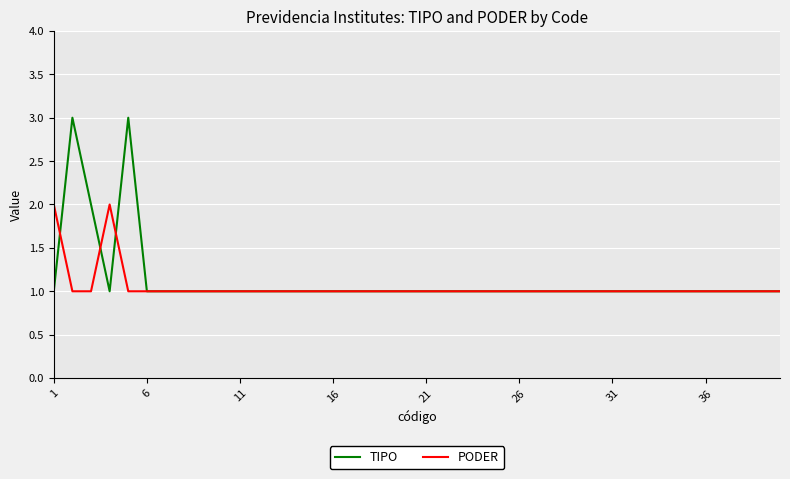

Count the TIPO values in the range 1 to 2.

38